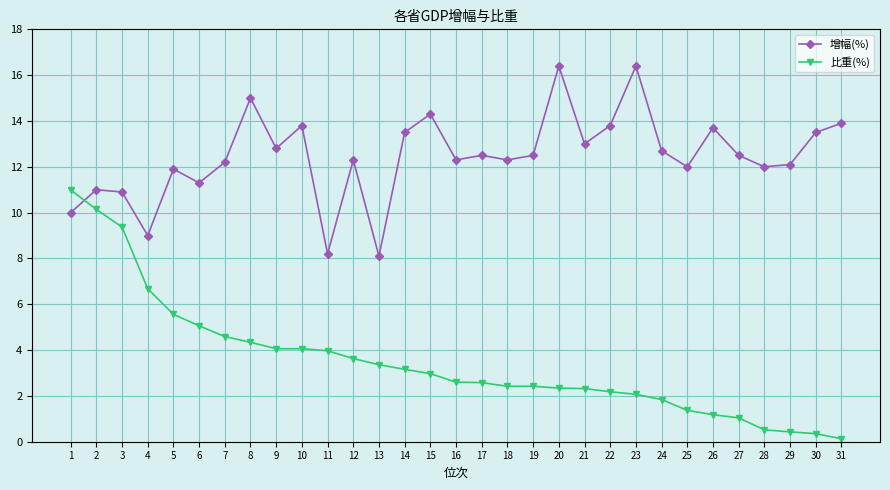

List the series in order of their peak value, highest first.

增幅(%), 比重(%)